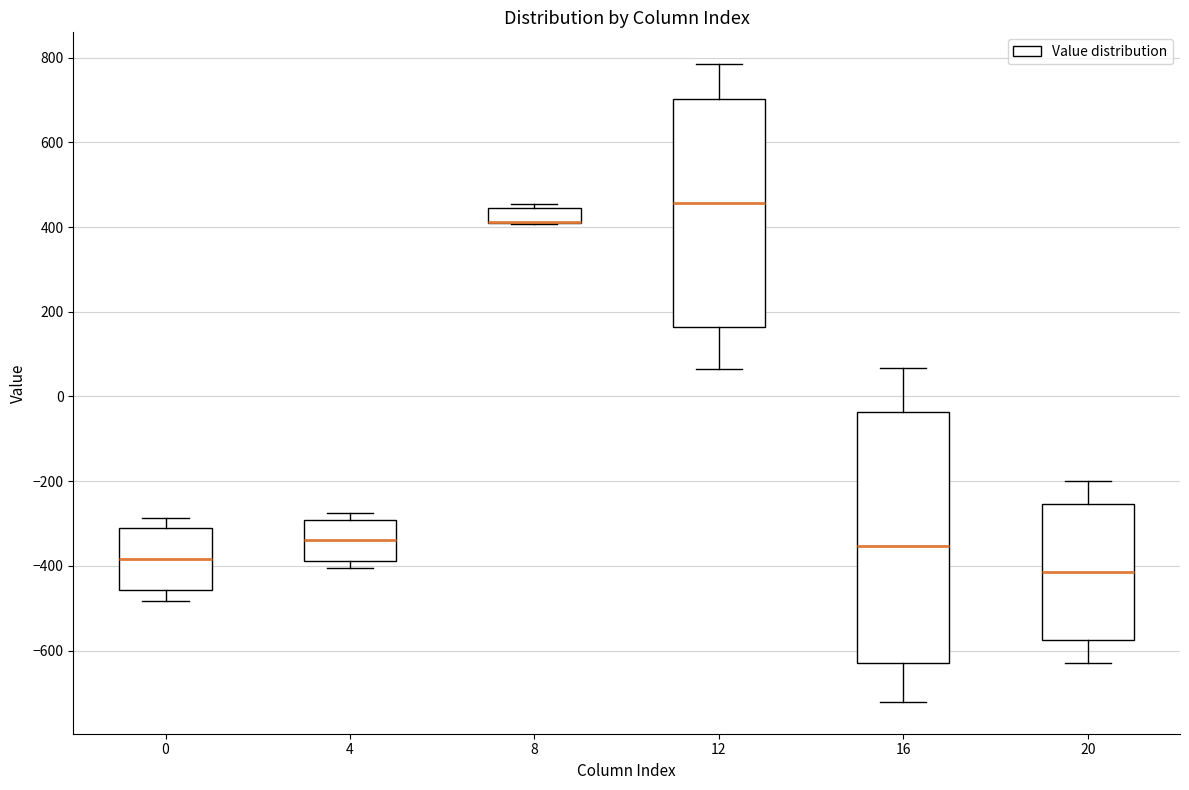

Which box is the tallest, from its lower edge to its upper edge?

16